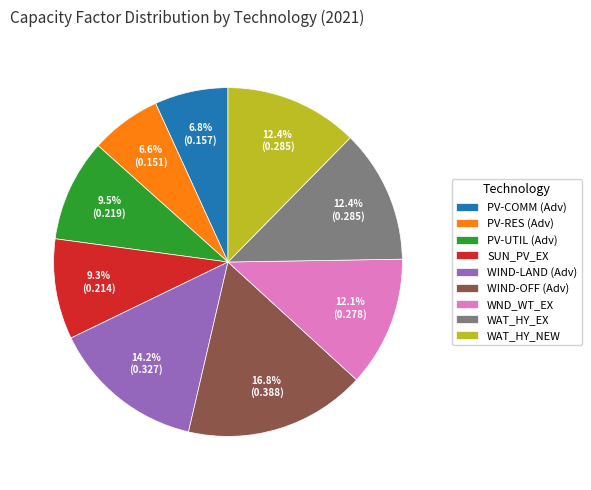

Is SUN_PV_EX the majority of the pie?

No